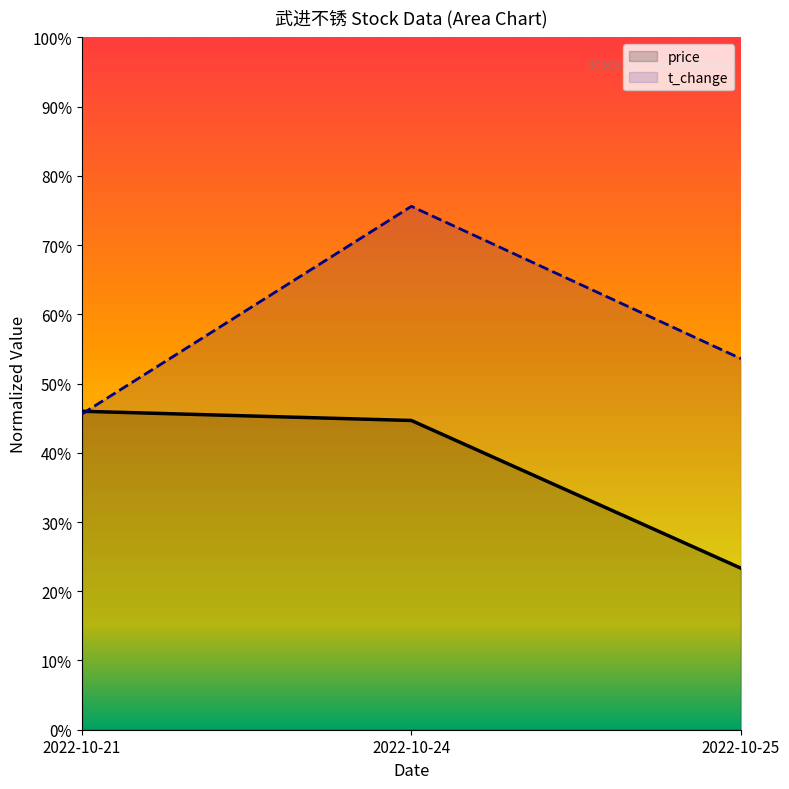

Which has a higher value, 2022-10-25 or 2022-10-24?

2022-10-24